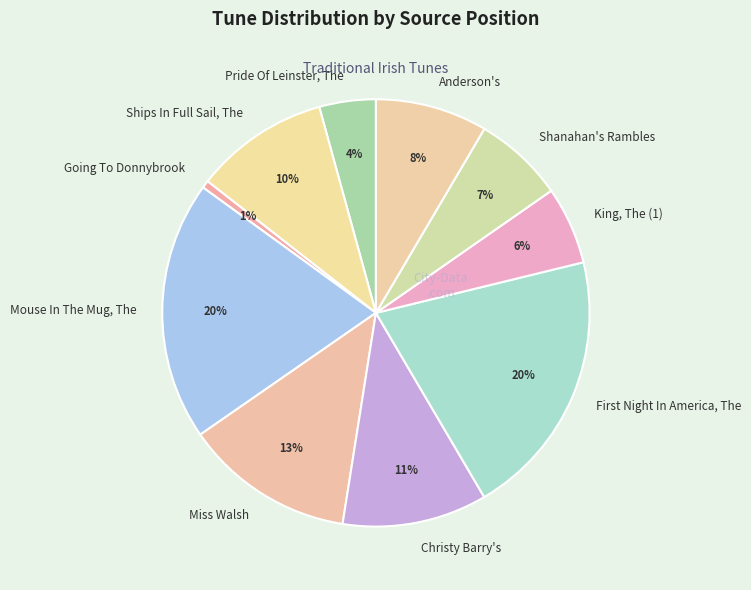

Do Going To Donnybrook and Pride Of Leinster, The together represent more than half of the pie?

No